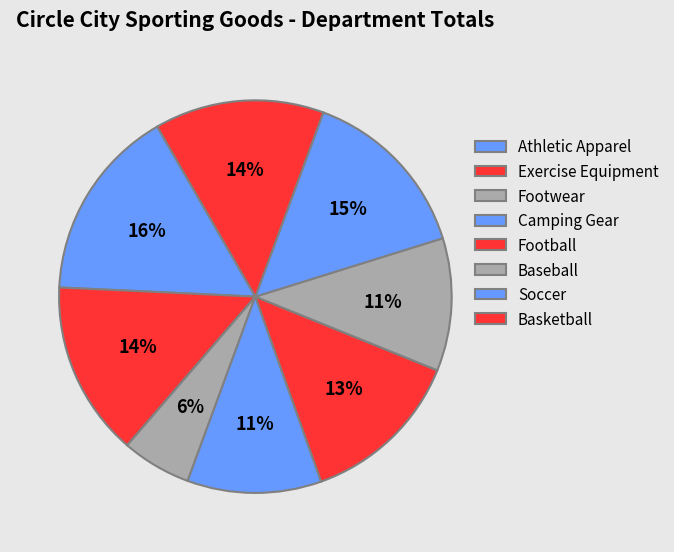

Is there a majority slice in this chart?

No